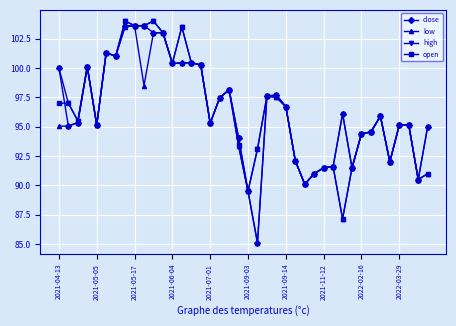

At how many categories does at least one series exceed 102?

6